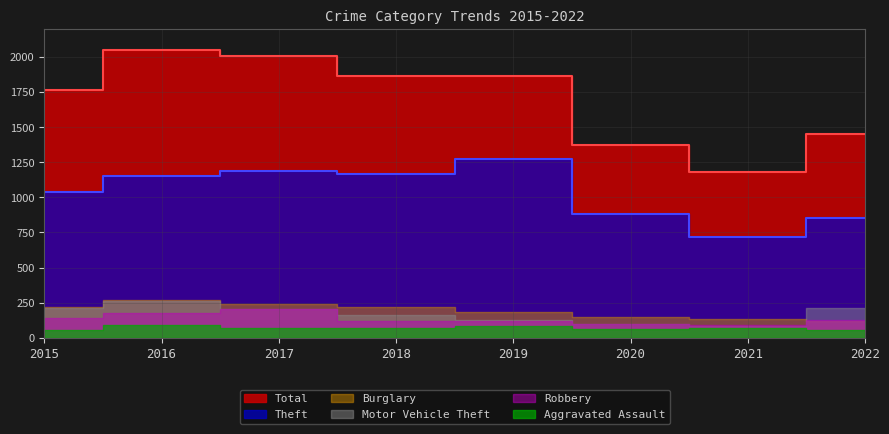

Is it true that Total equals 1454 at 2022?

True